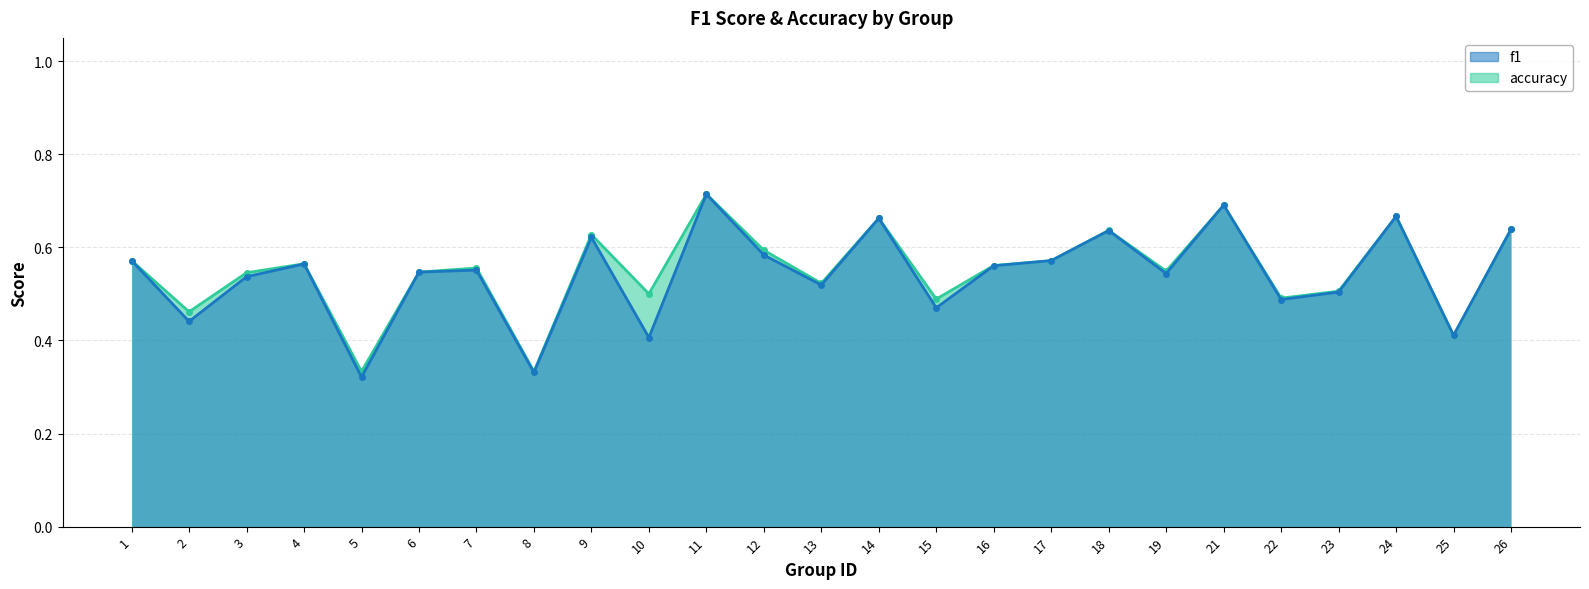

How many interior local peaks does the accuracy series have?

8